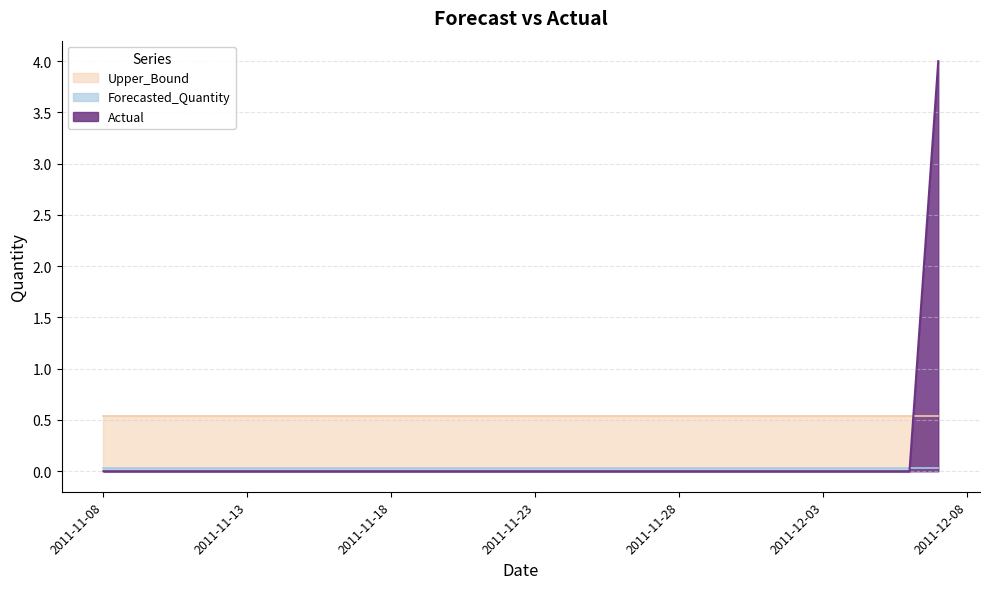

What is the sum of all Actual values?

4.0